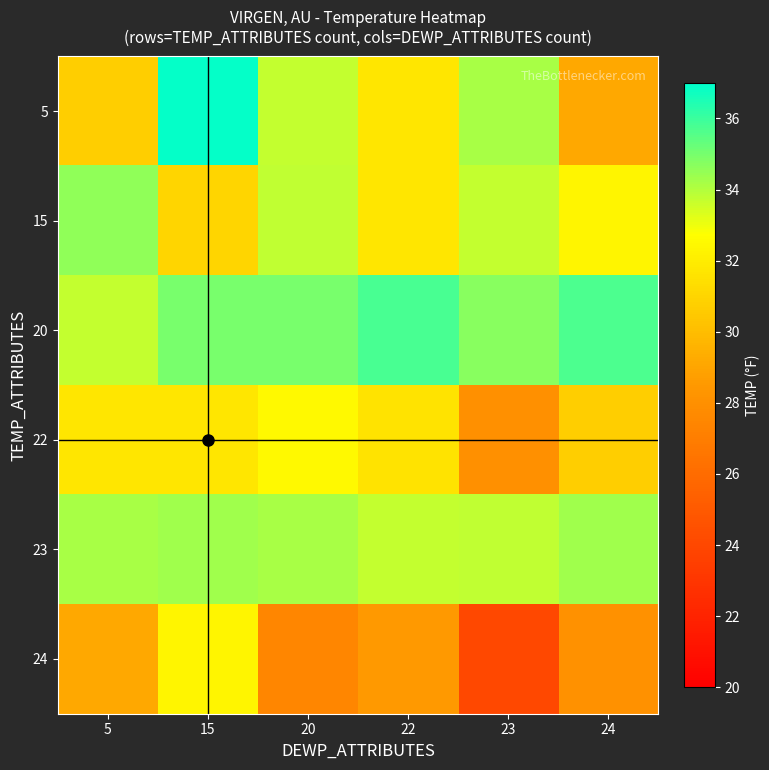

Reading left to right, what are all the values shown in this chart?

5: 5=30.7	15=36.9	20=33.7	22=31.7	23=34.2	24=29.1
15: 5=34.6	15=31.0	20=33.8	22=31.7	23=33.7	24=32.3
20: 5=33.7	15=35.0	20=35.0	22=35.8	23=34.7	24=35.7
22: 5=31.7	15=31.7	20=32.5	22=31.6	23=28.0	24=30.7
23: 5=34.2	15=34.3	20=34.2	22=33.7	23=33.8	24=34.3
24: 5=29.1	15=32.3	20=27.5	22=28.5	23=24.0	24=28.1